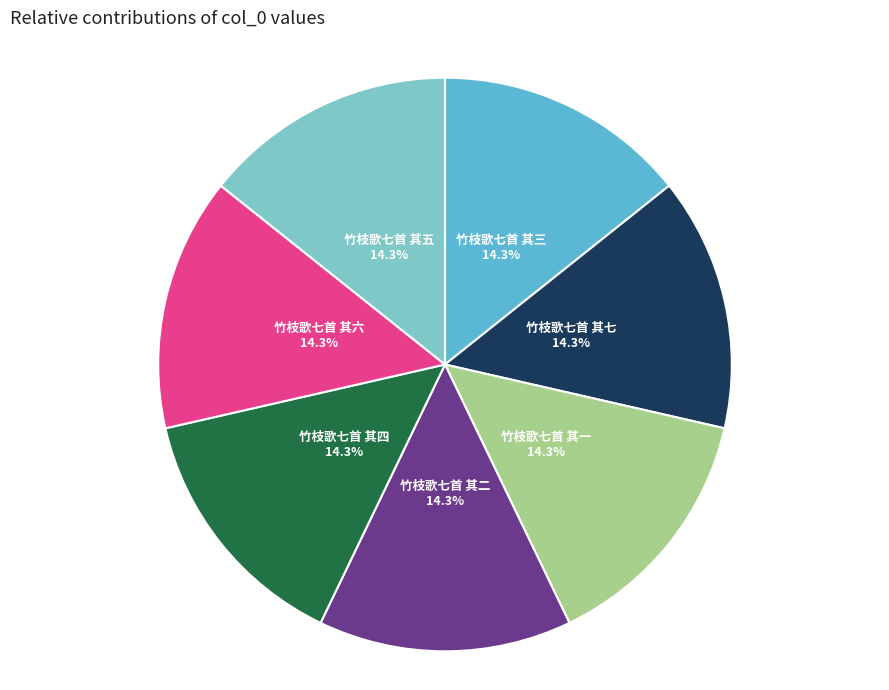

To the nearest percent, what percentage of the pie is 竹枝歌七首 其七?

14%